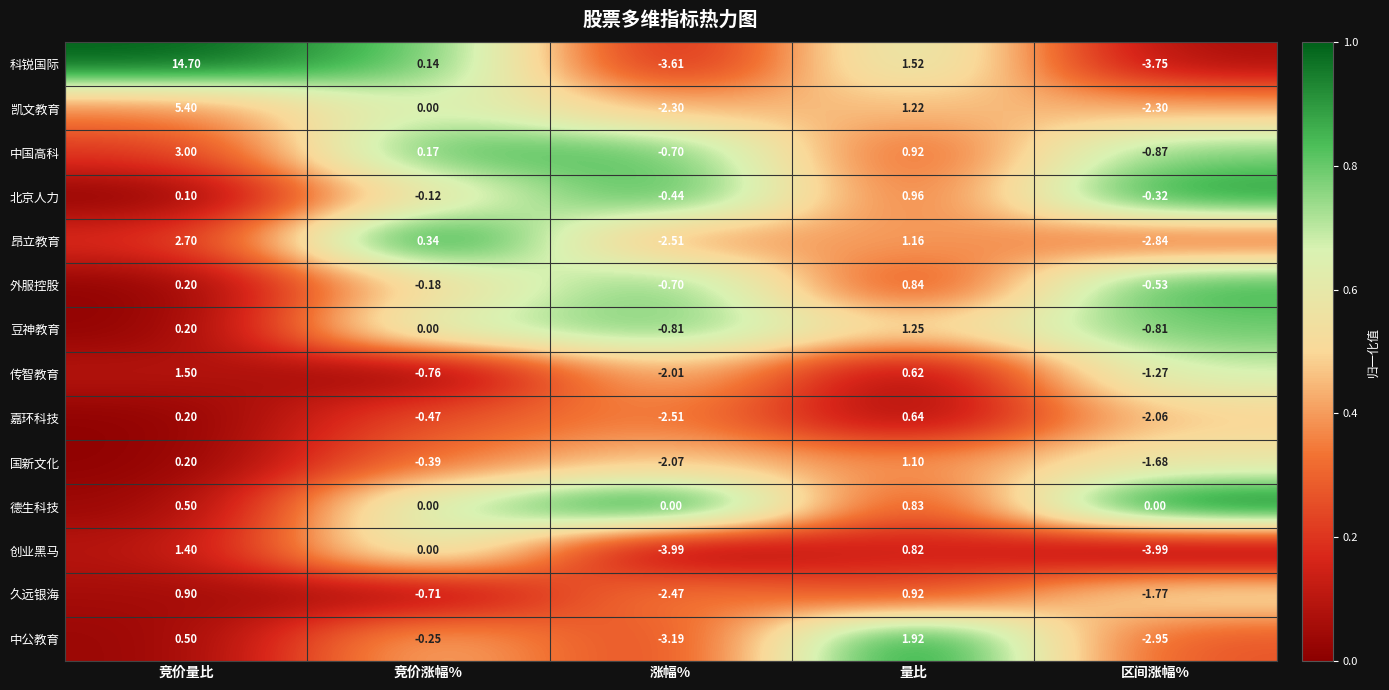

At which category is the sum across all series the highest?

竞价量比